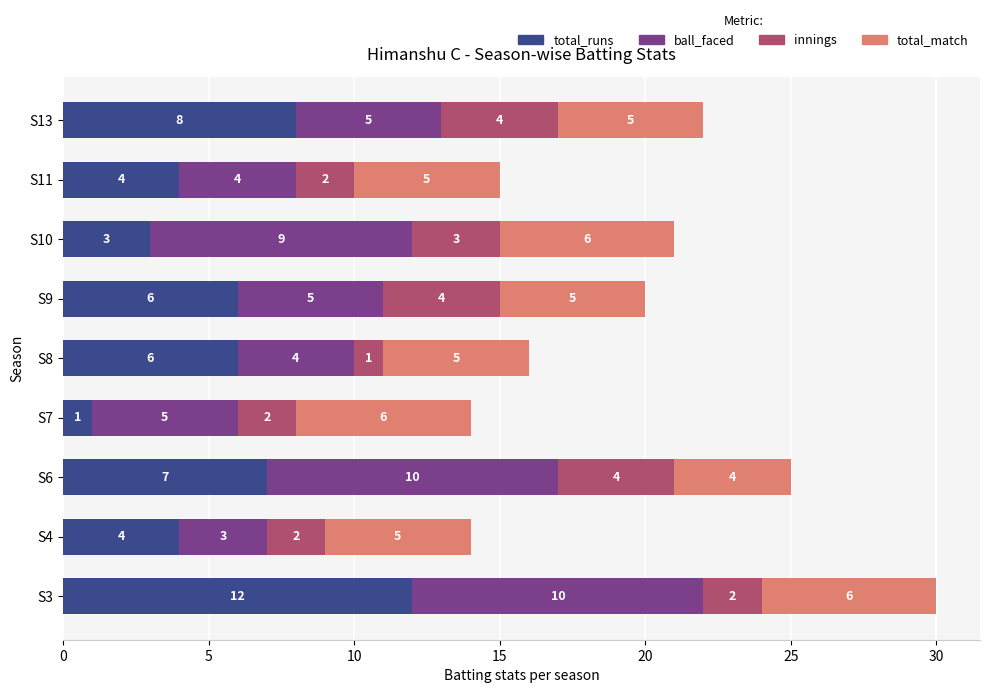

How many distinct data groups are displayed?

4